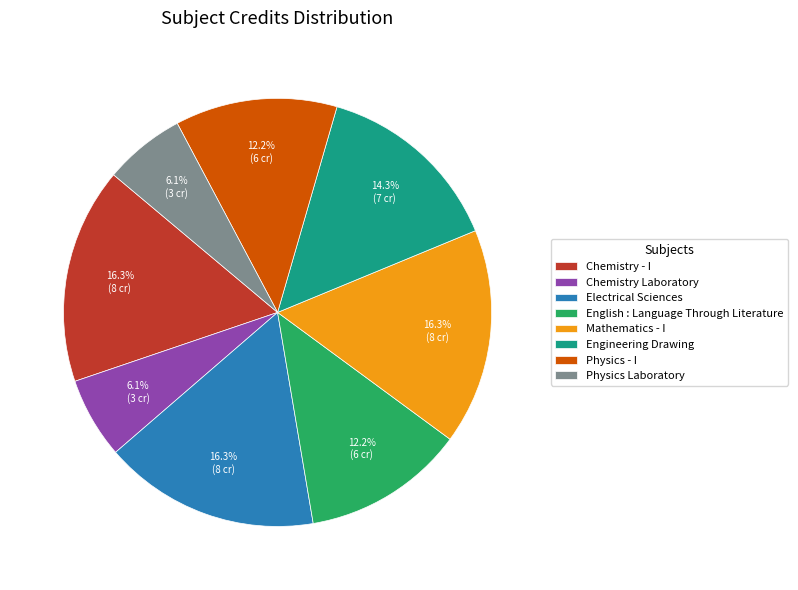

Is it true that English : Language Through Literature is 12% of the pie?

True